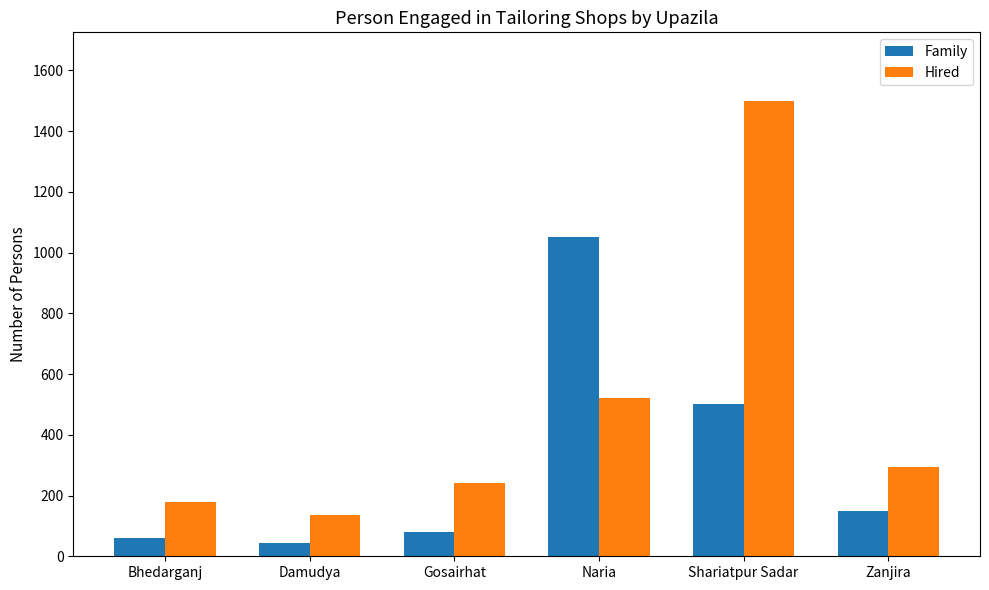

What is the label of the 1st bar from the right?

Zanjira